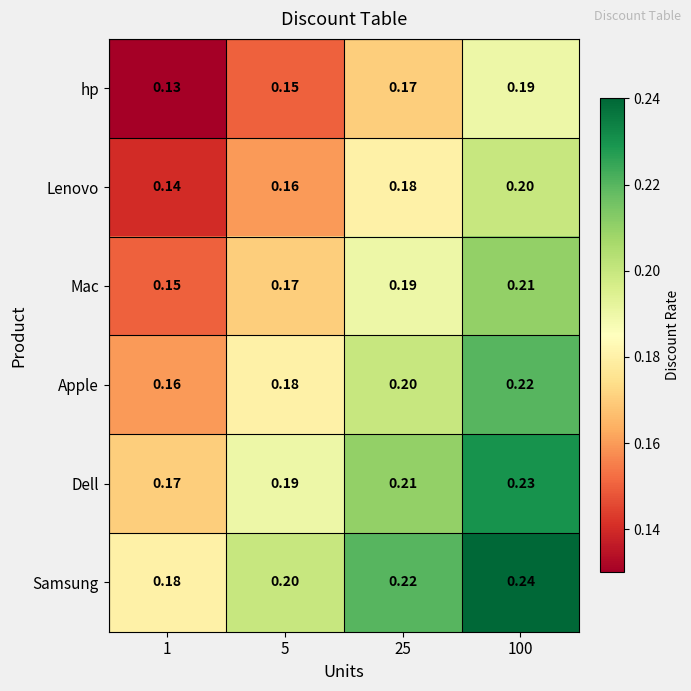

Is the value of Apple at 5 greater than the value of hp at 1?

Yes